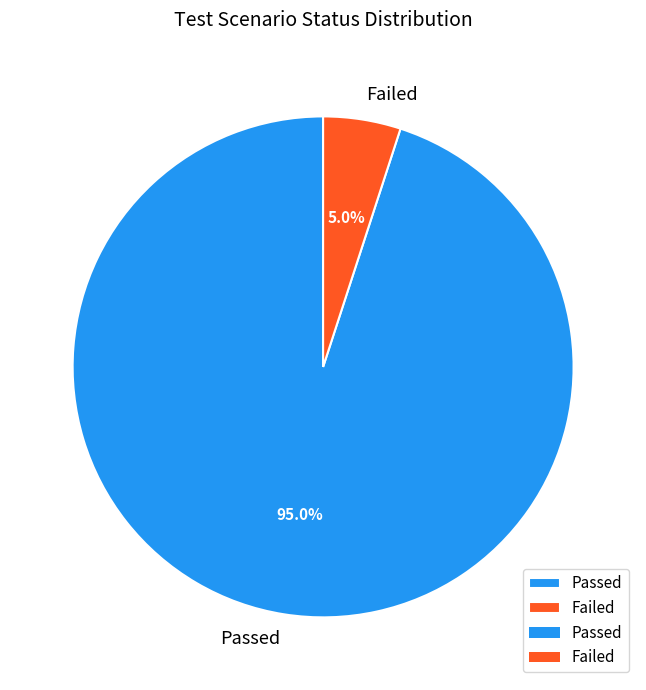

What percentage is NOT represented by Failed?

95.0%